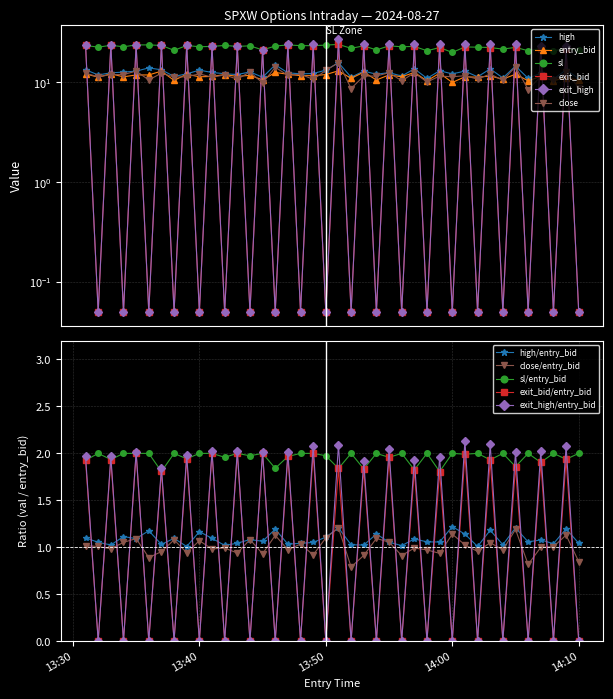

What are all the series names shown in the legend?

entry_bid, high, close, sl, exit_bid, exit_high